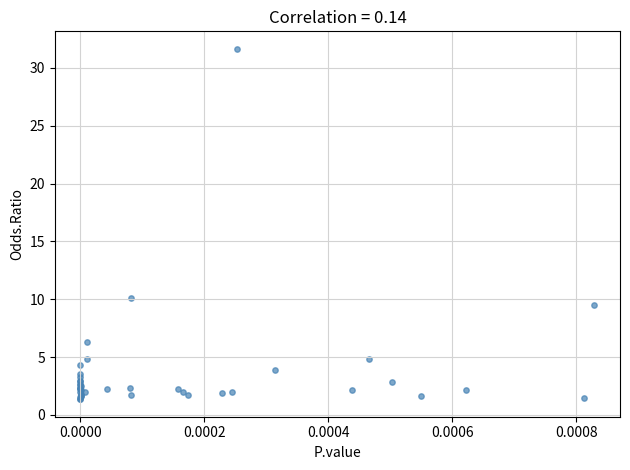

What Y value in the scatter plot is closest to 16?

10.1